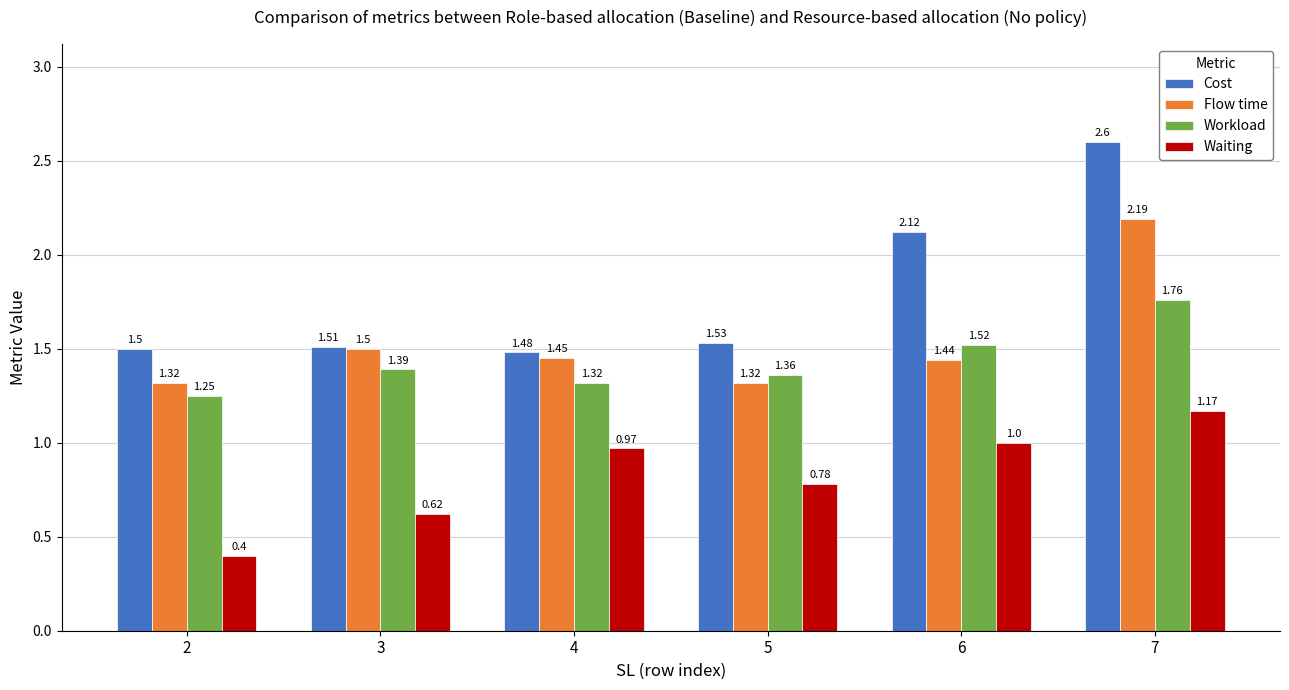

What is the spread (max minus min) of values at 4?

0.5